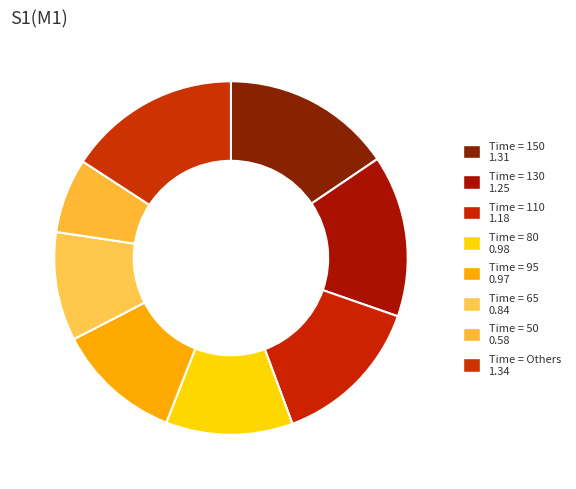

Which slice is the largest?

150